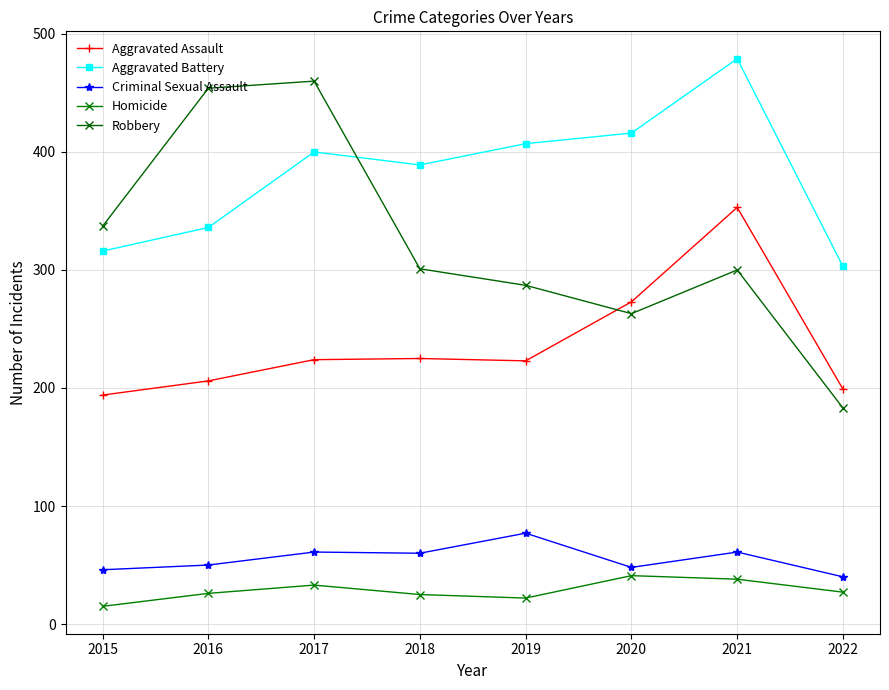

Where do Robbery and Aggravated Assault first cross each other?

2019 and 2020